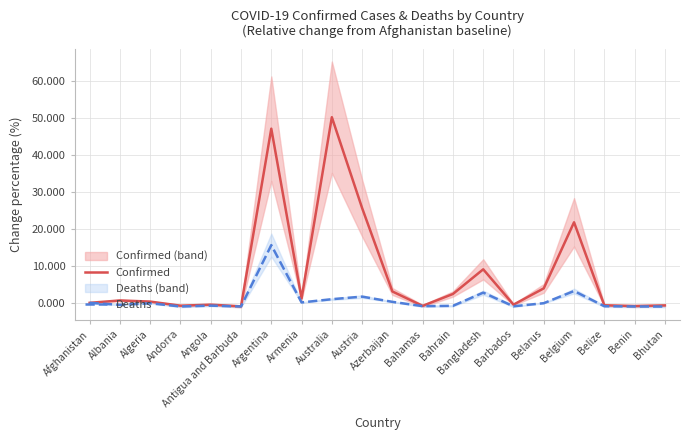

What are all the series names shown in the legend?

Confirmed, Deaths